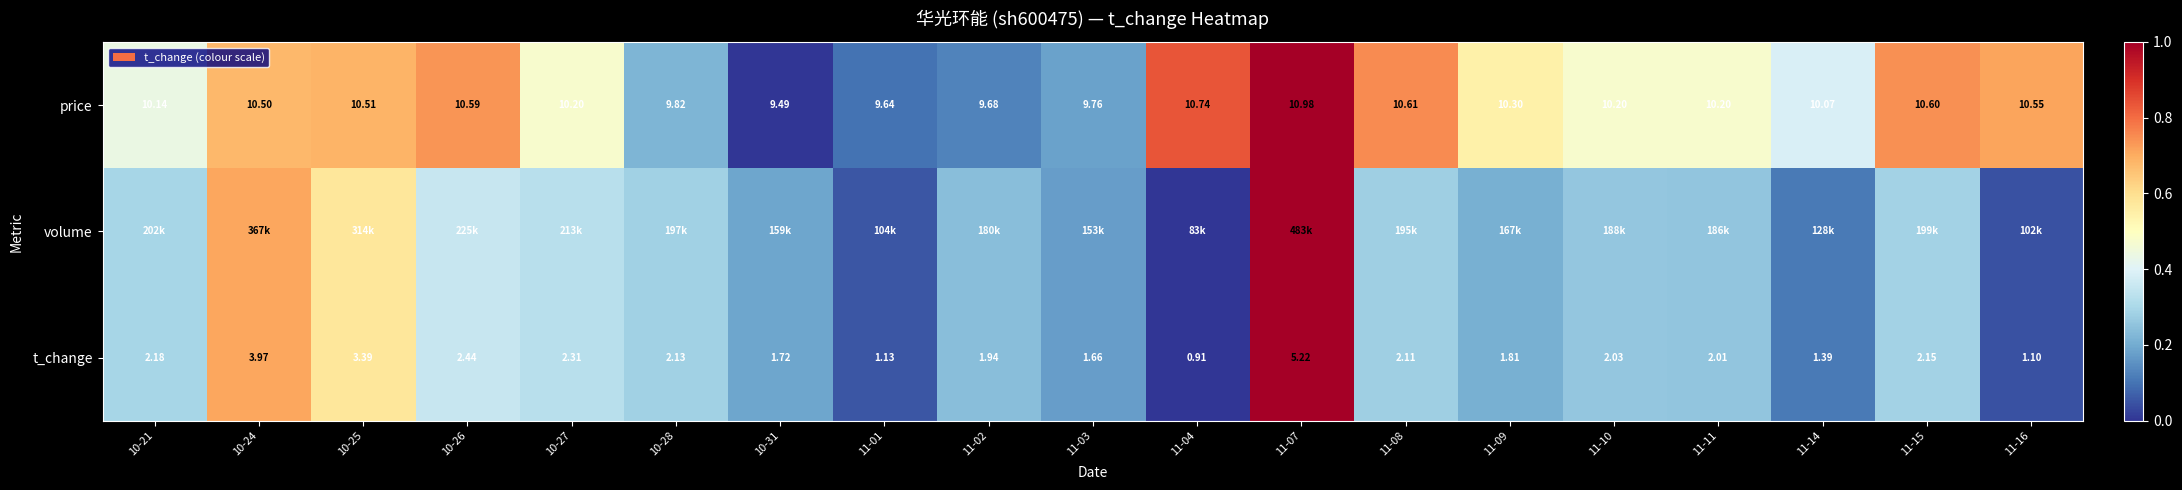

Is the value of t_change at 11-03 greater than the value of price at 10-25?

No